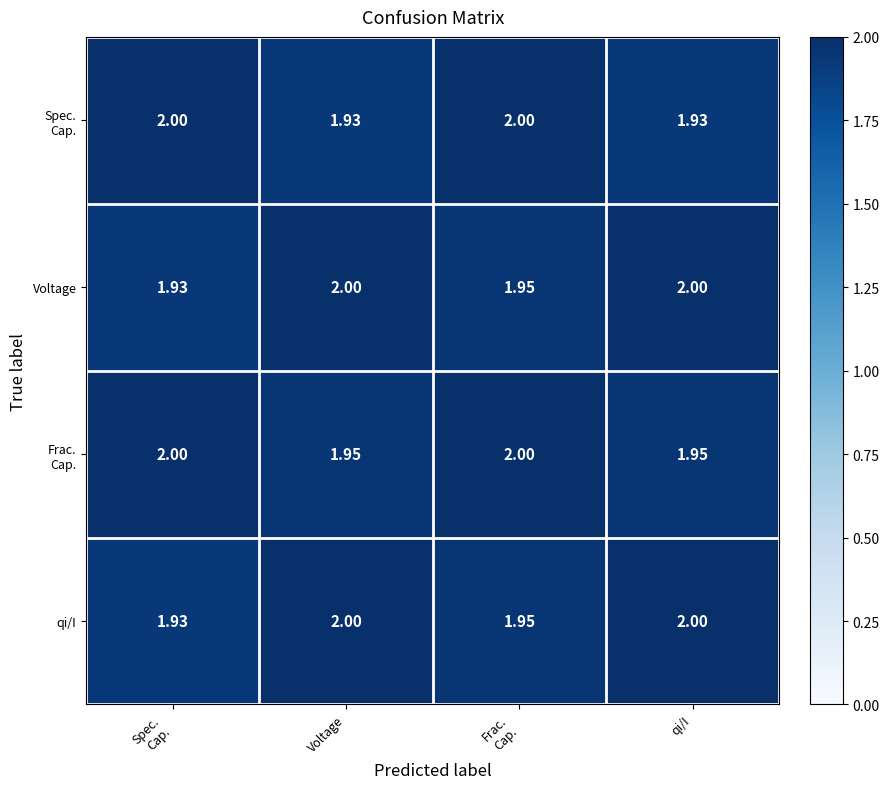

Which series has the largest range (max minus min)?

Spec. Cap.